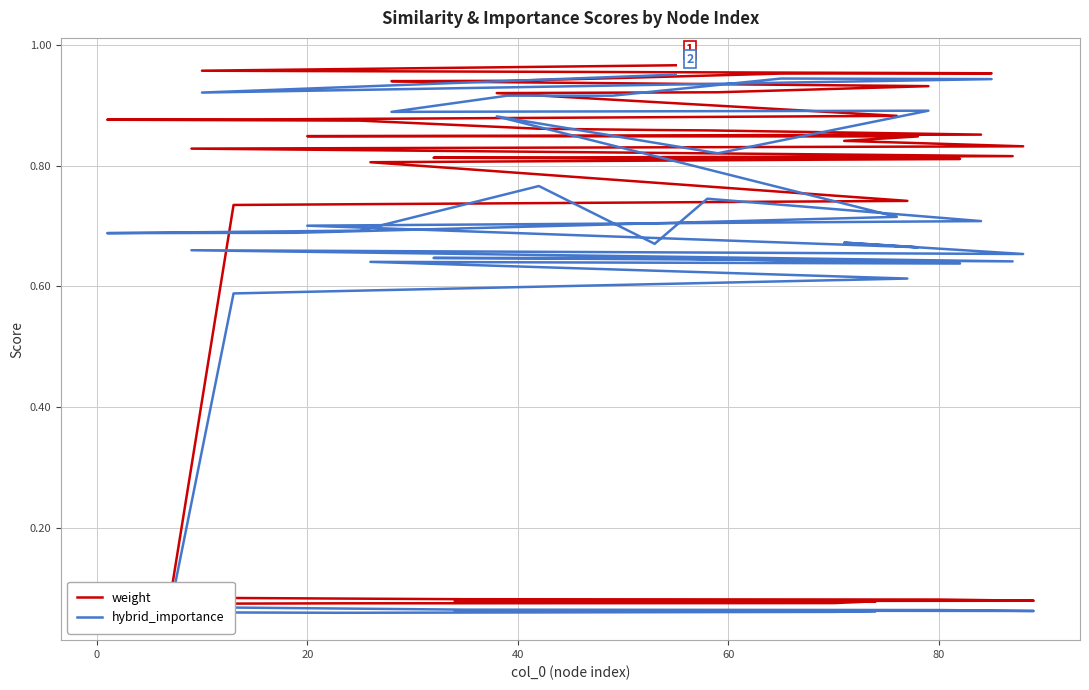

Between 0 and 20, which series saw the biggest shift?

hybrid_importance